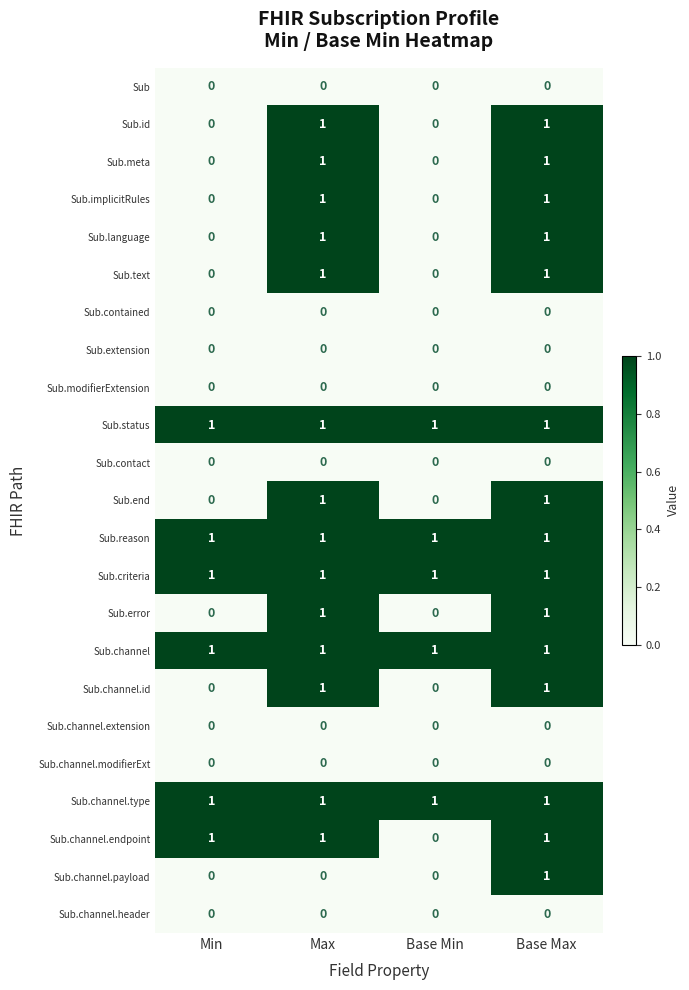

How many categories are shown in the chart?

4